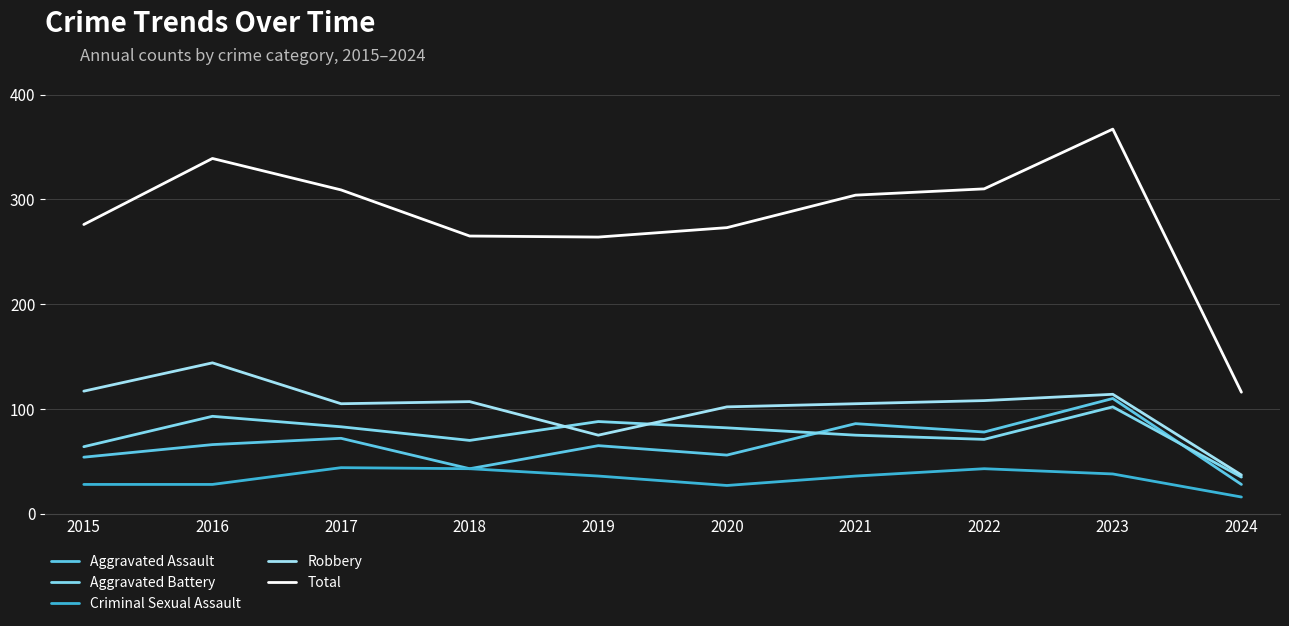

Which series has the widest spread of values?

Total